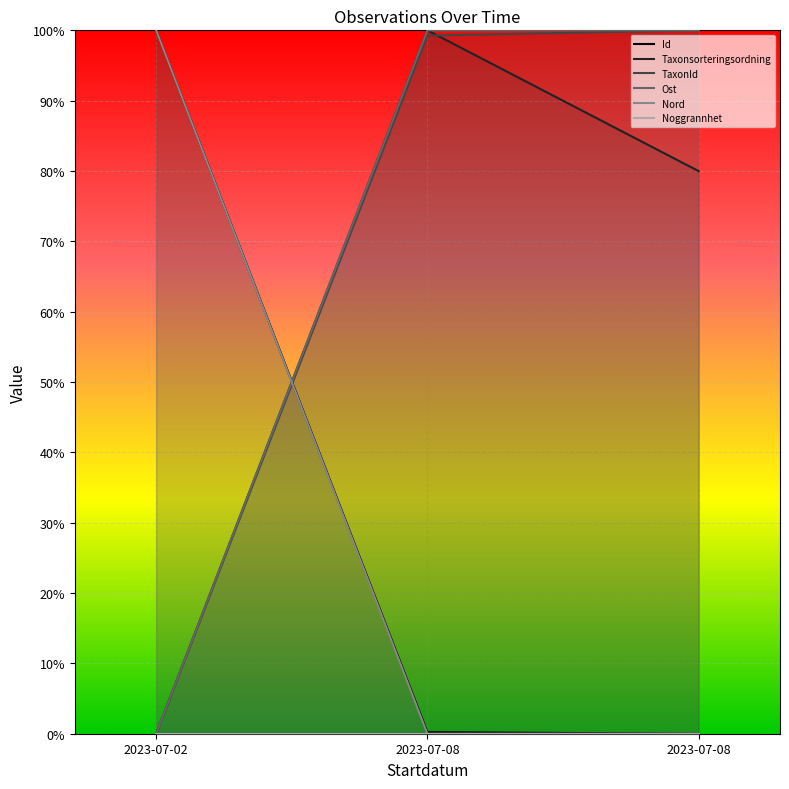

Rank the categories by Taxonsorteringsordning value from highest to lowest.

2023-07-08, 2023-07-08, 2023-07-02